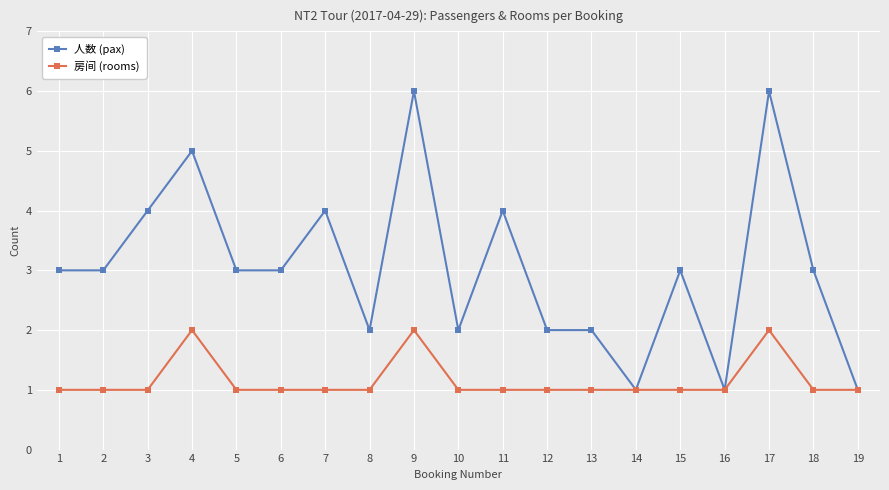

What is the sum of all 人数 (pax) values?

58